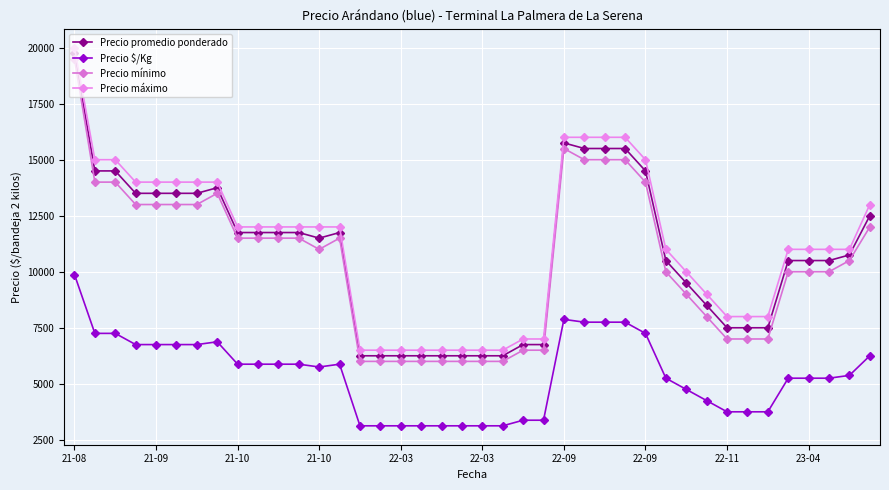

What is the label of the 15th point from the right?

25